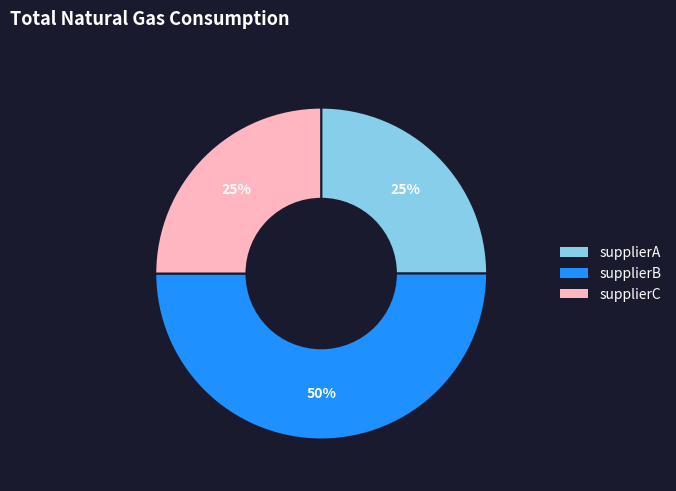

Do supplierB and supplierA together represent more than half of the pie?

Yes